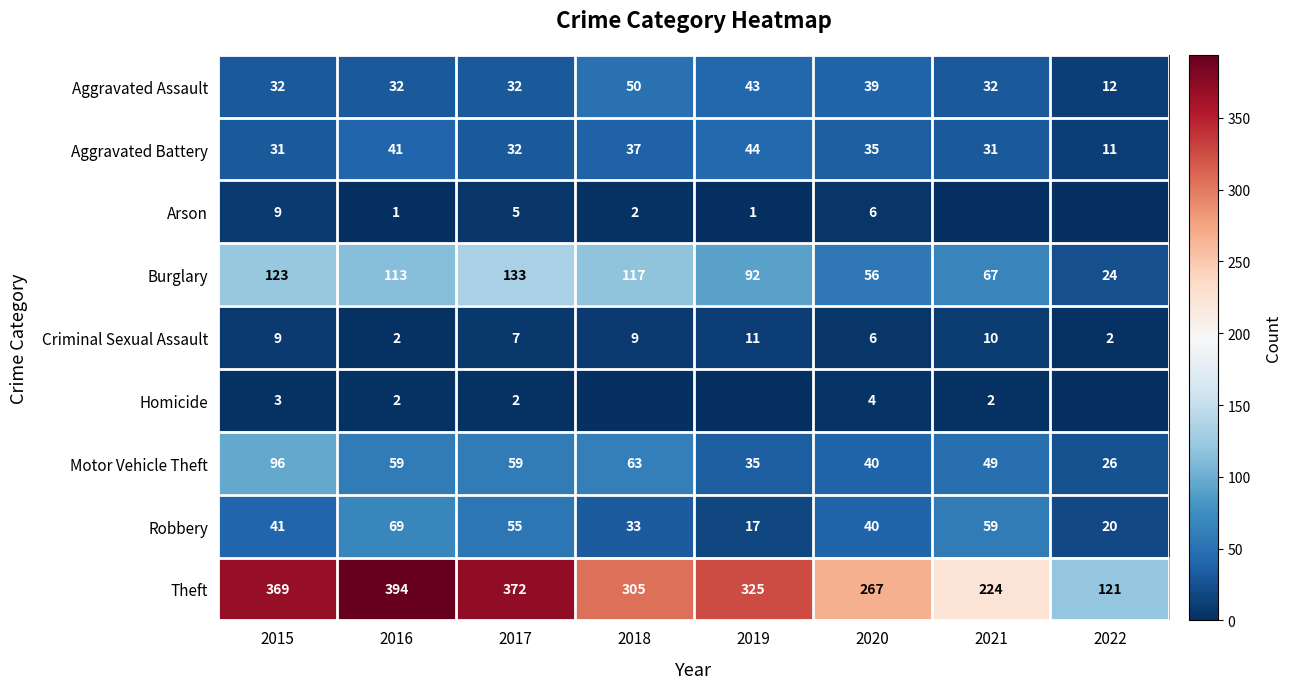

What is the difference between the maximum and minimum values in the Motor Vehicle Theft series?

70